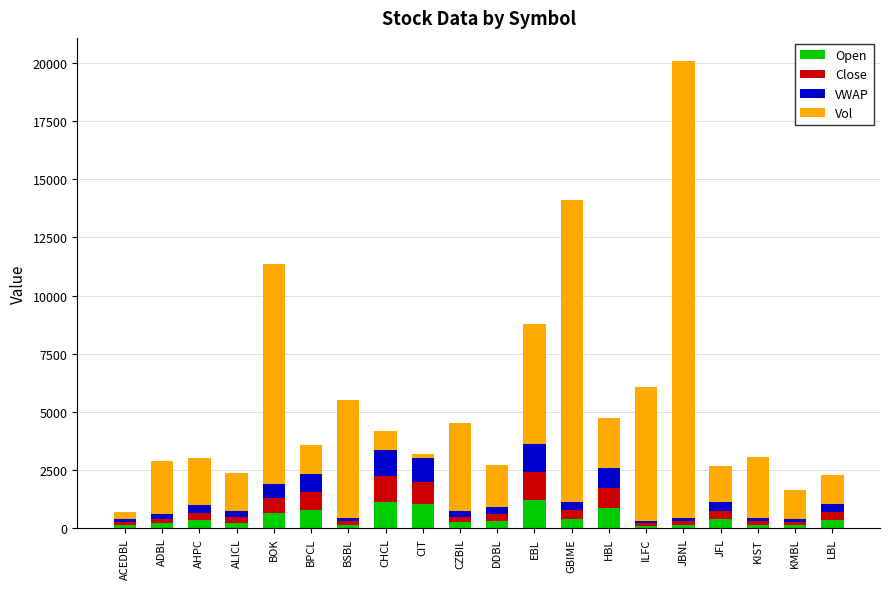

What is the maximum value for Open?

1219